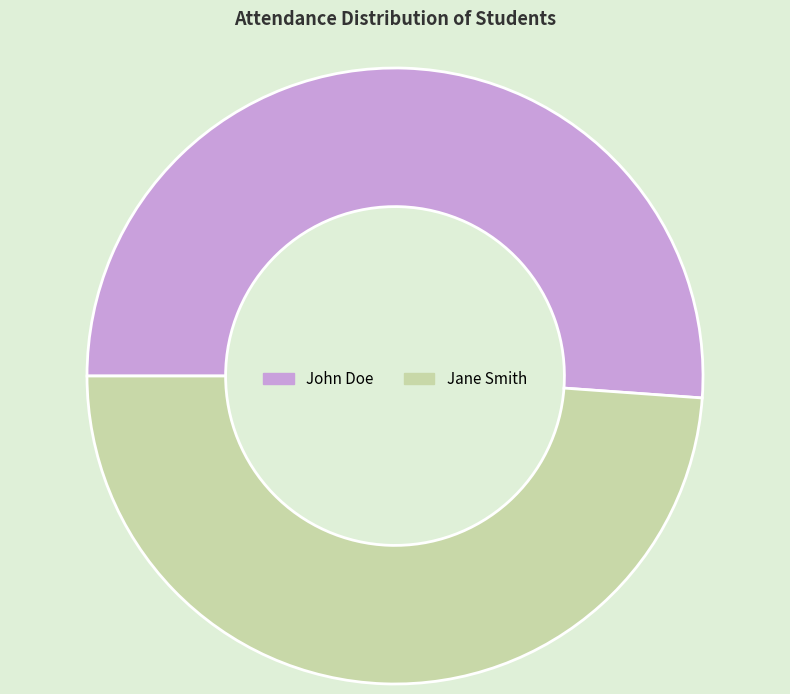

Which has a higher value, Jane Smith or John Doe?

John Doe